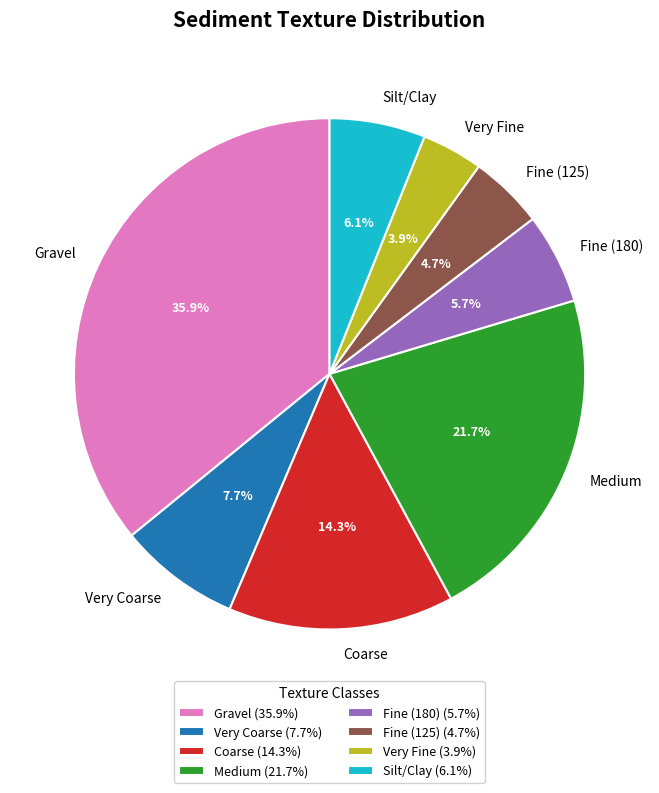

True or false: Medium accounts for 22% of the total.

True